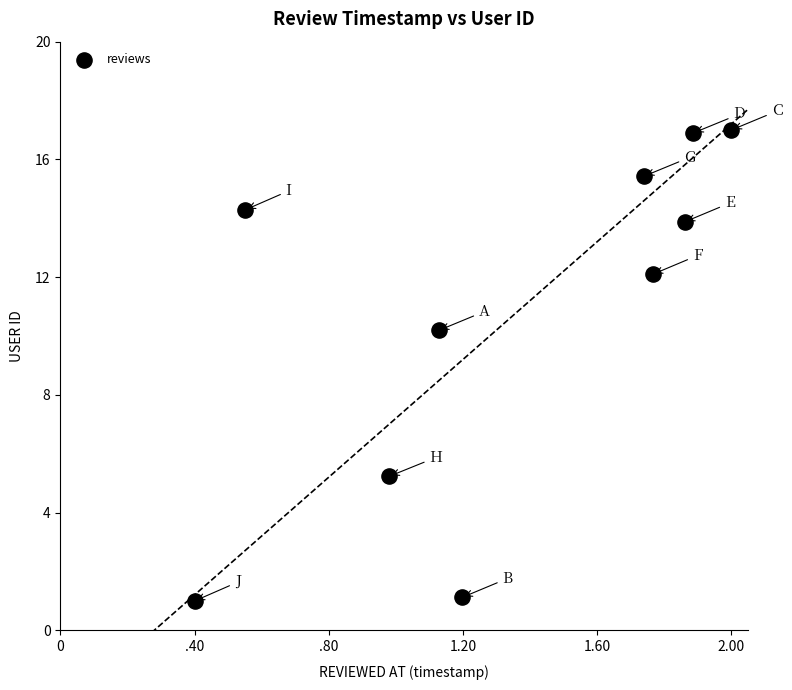

What Y value in the scatter plot is closest to 9?

10.2